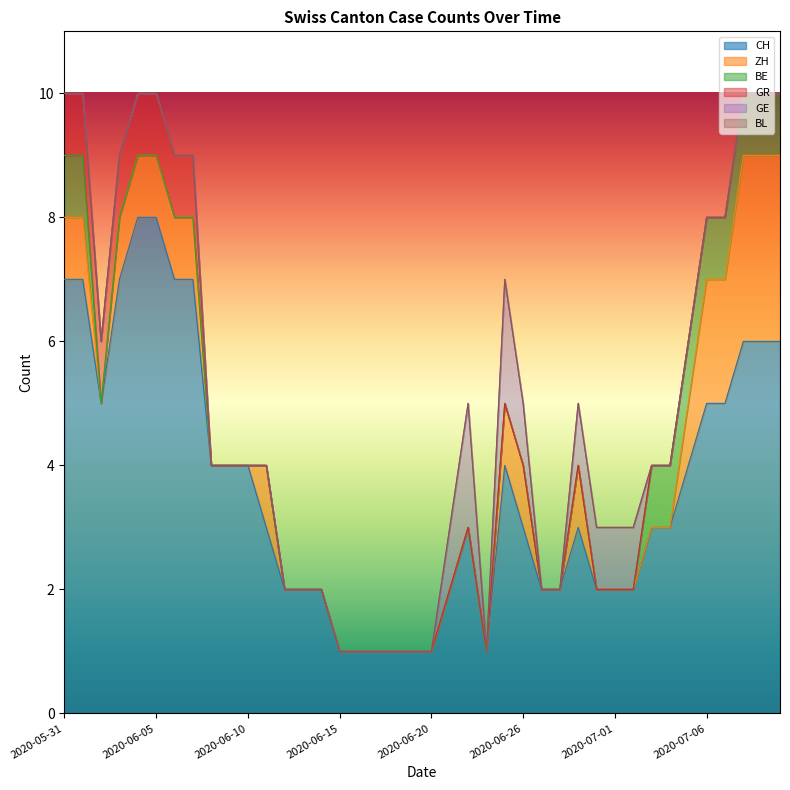

List the series in order of their peak value, lowest first.

BL, BE, GR, GE, ZH, CH